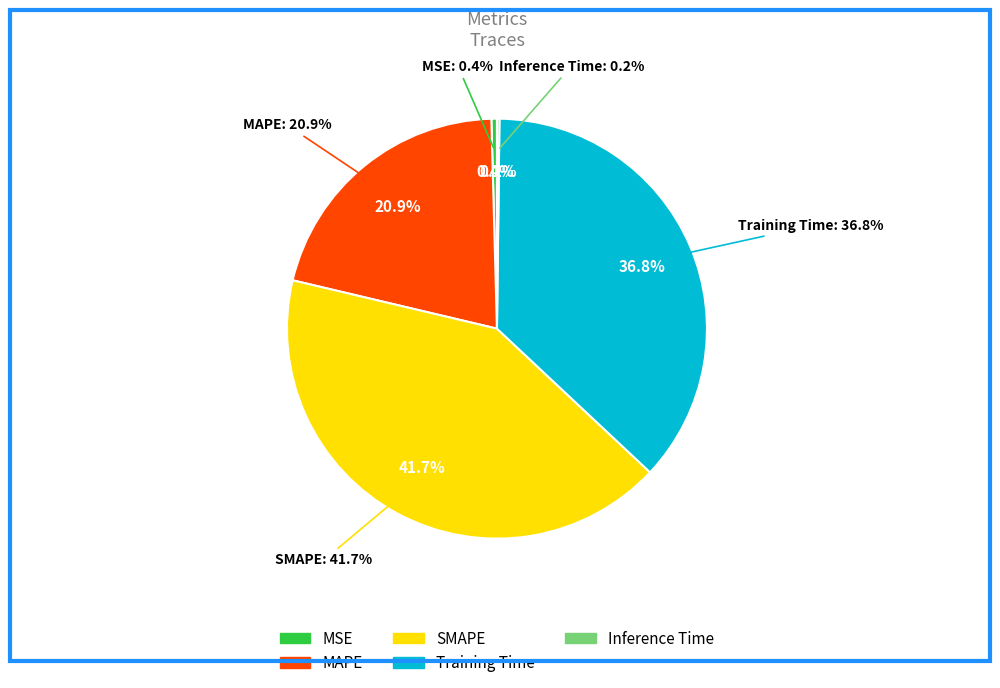

Which category has the biggest portion of the pie?

SMAPE